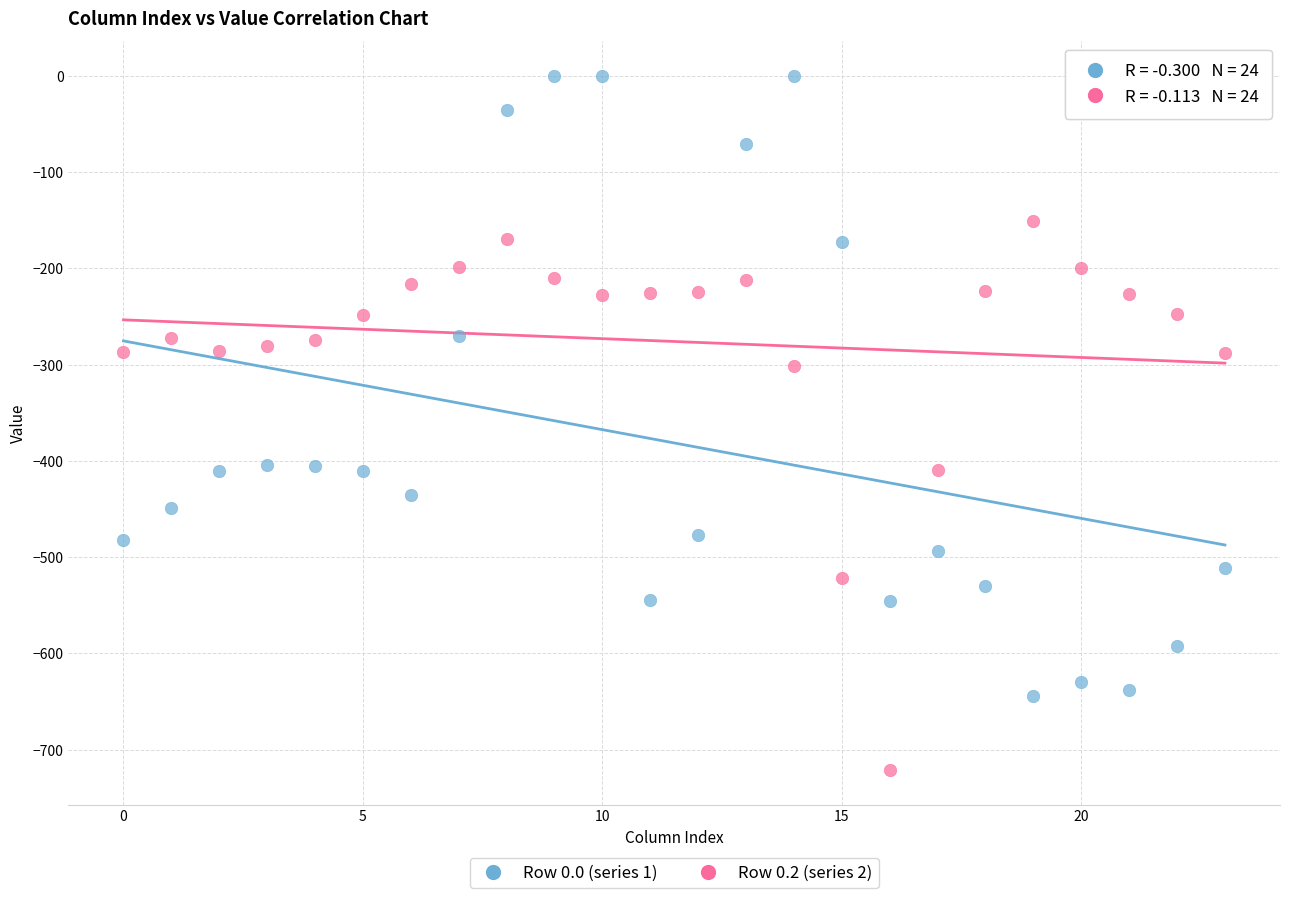

Which series reaches the maximum Y coordinate?

Row 0.0 (series 1)